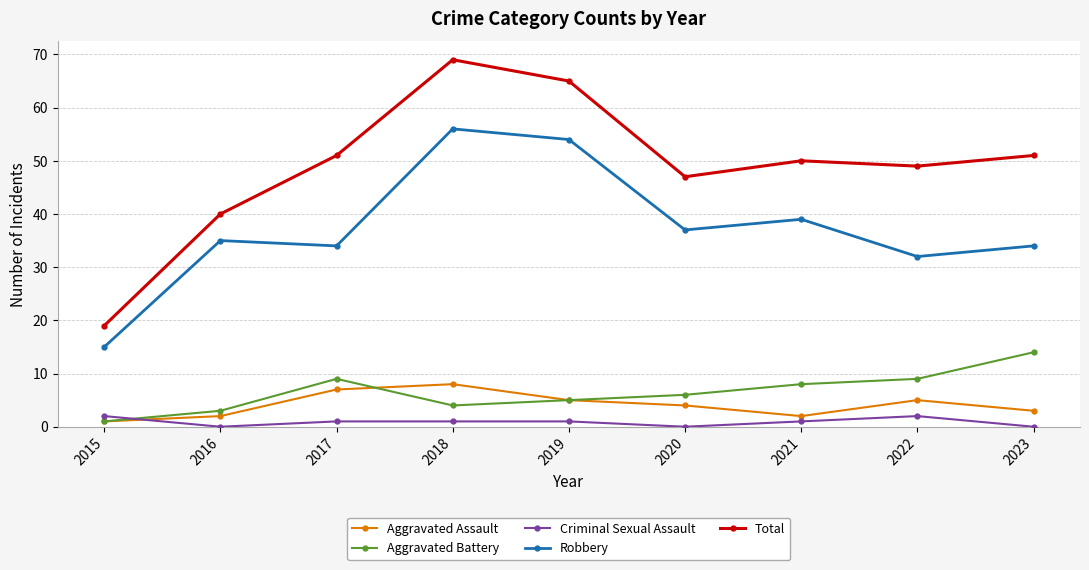

What value does the Aggravated Battery series have at 2020, to the nearest 5?

5